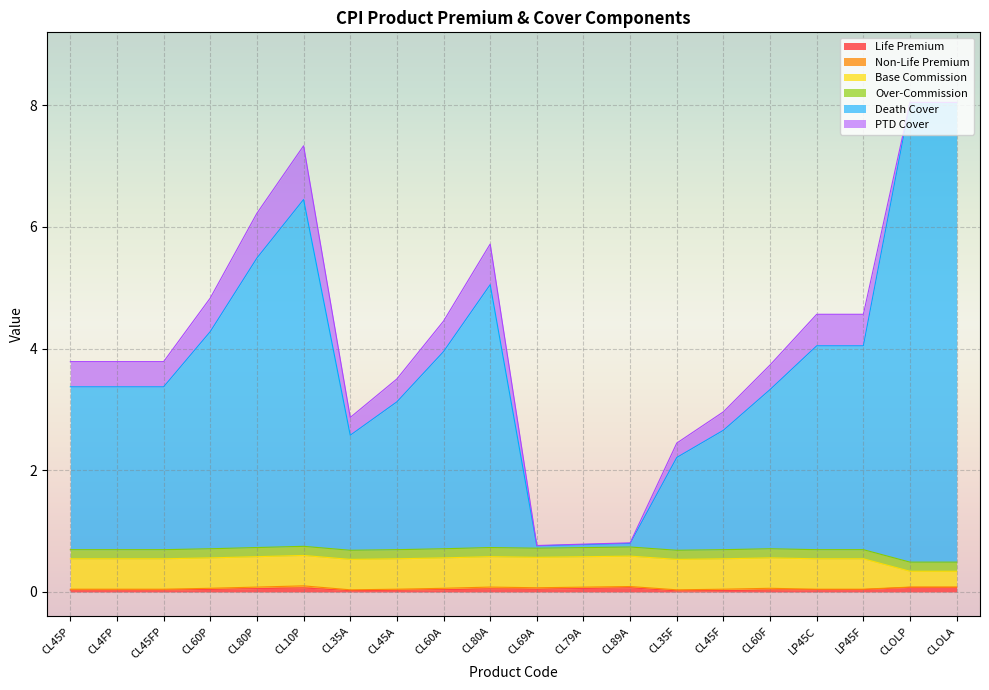

The Death Cover series shows 3.4 at LP45C. True or false?

True